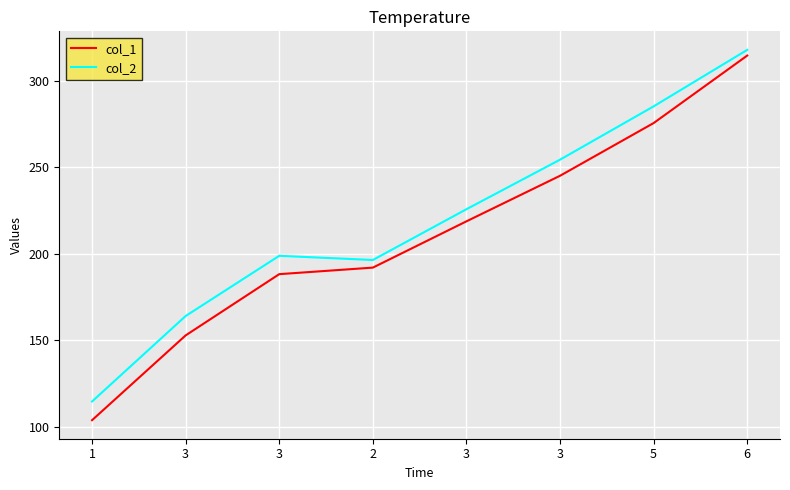

What are all the series names shown in the legend?

col_1, col_2